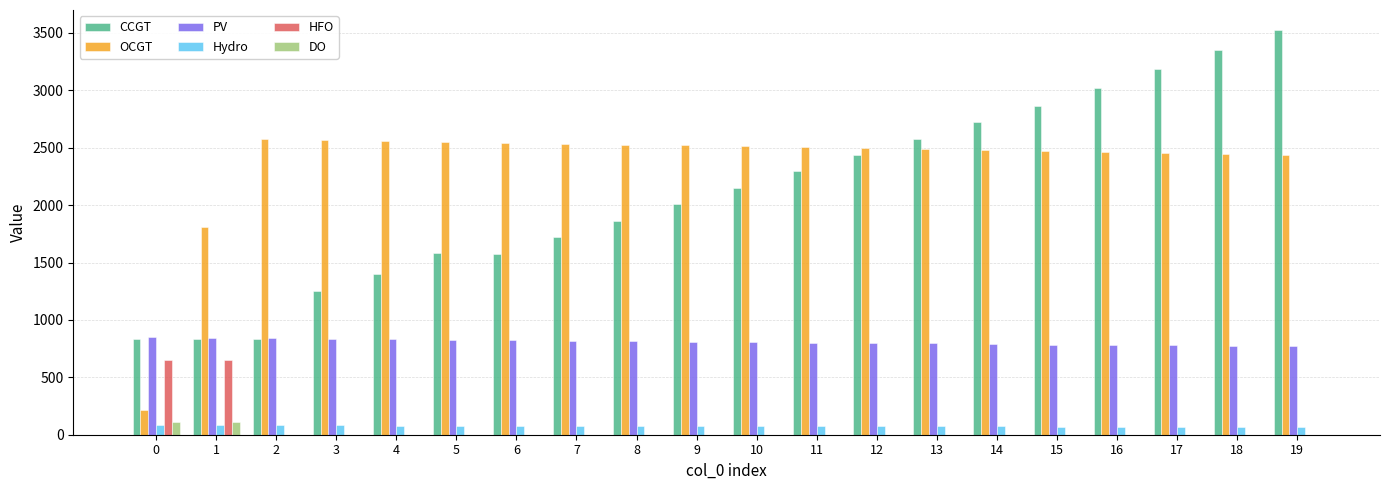

Between 9 and 12, which series saw the biggest shift?

CCGT